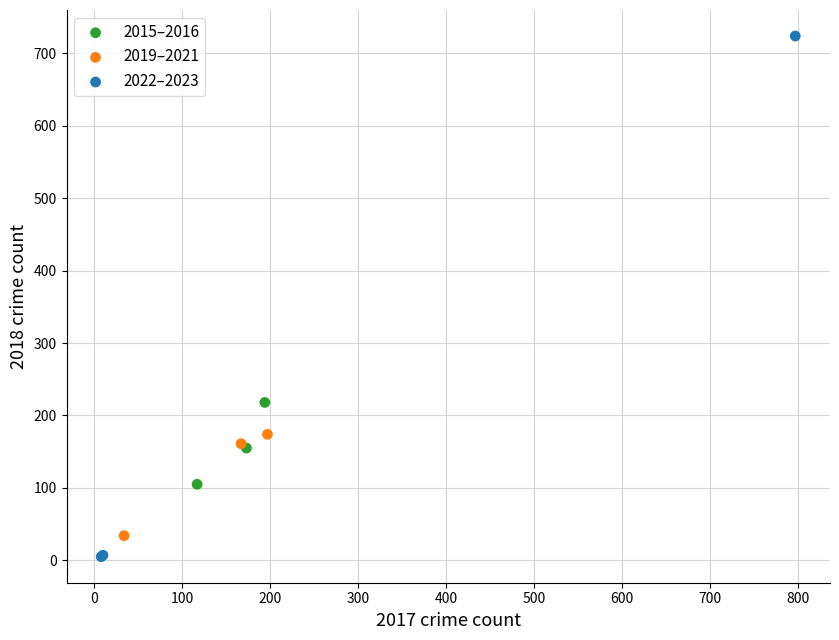

Which series reaches the minimum Y coordinate?

2022–2023